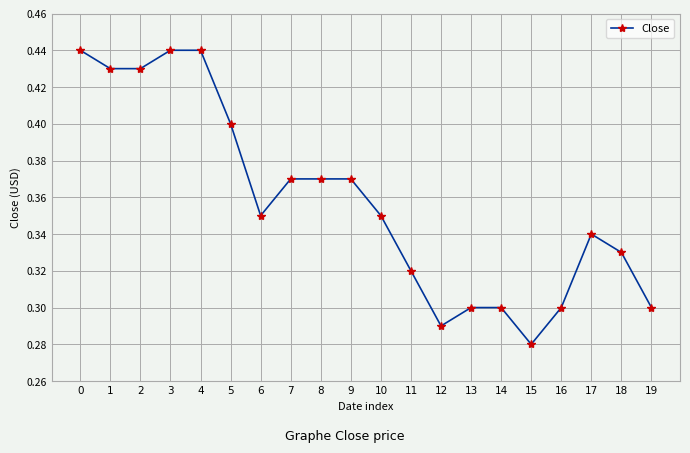

What is the sum of all values?

7.2